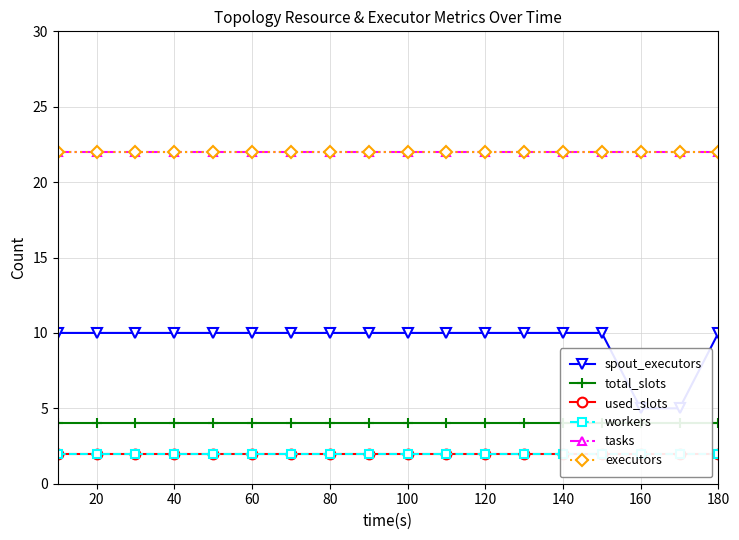

True or false: total_slots and executors intersect in this chart.

False